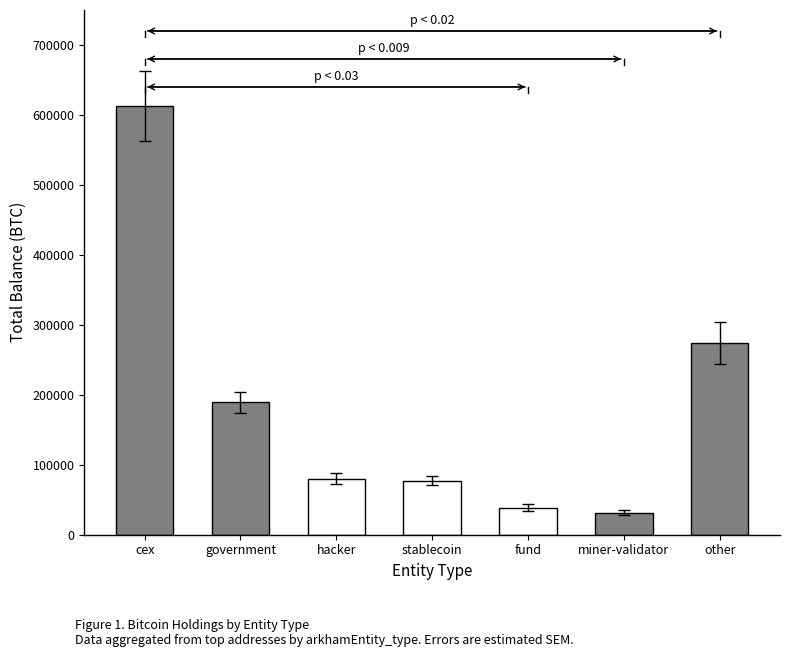

What is the difference between the values at hacker and stablecoin?

2510.7